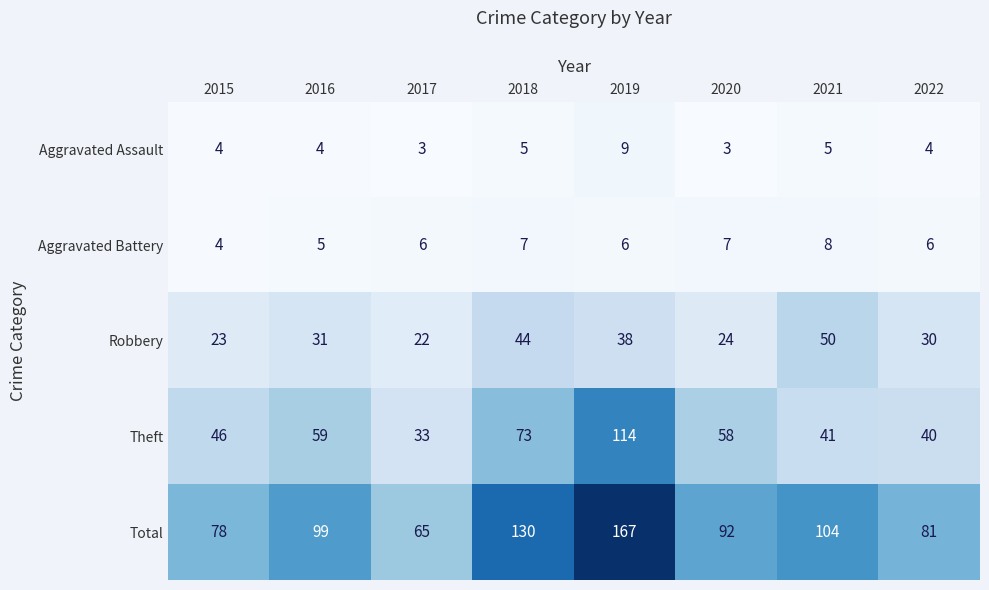

What is the total value across all series at 2017?

129